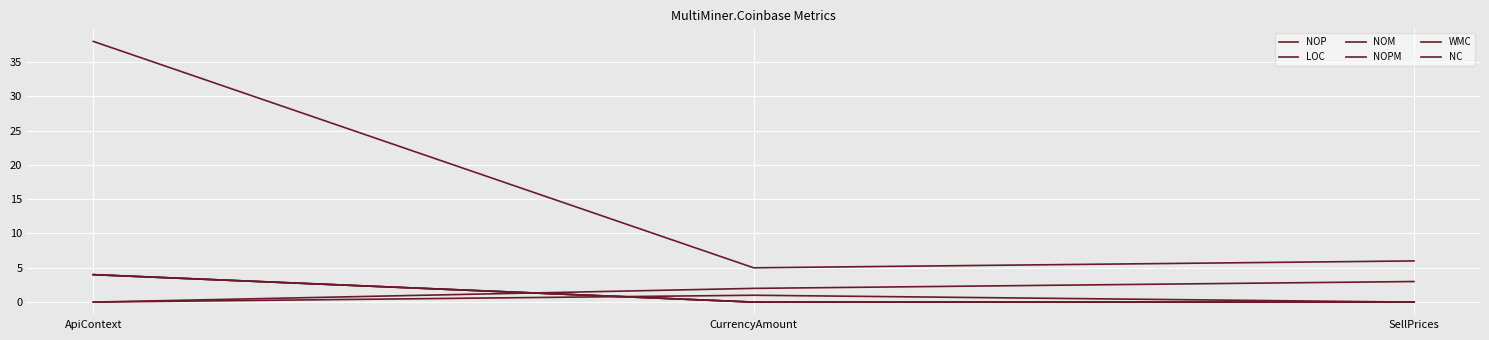

What is the difference between the maximum and minimum values in the WMC series?

4